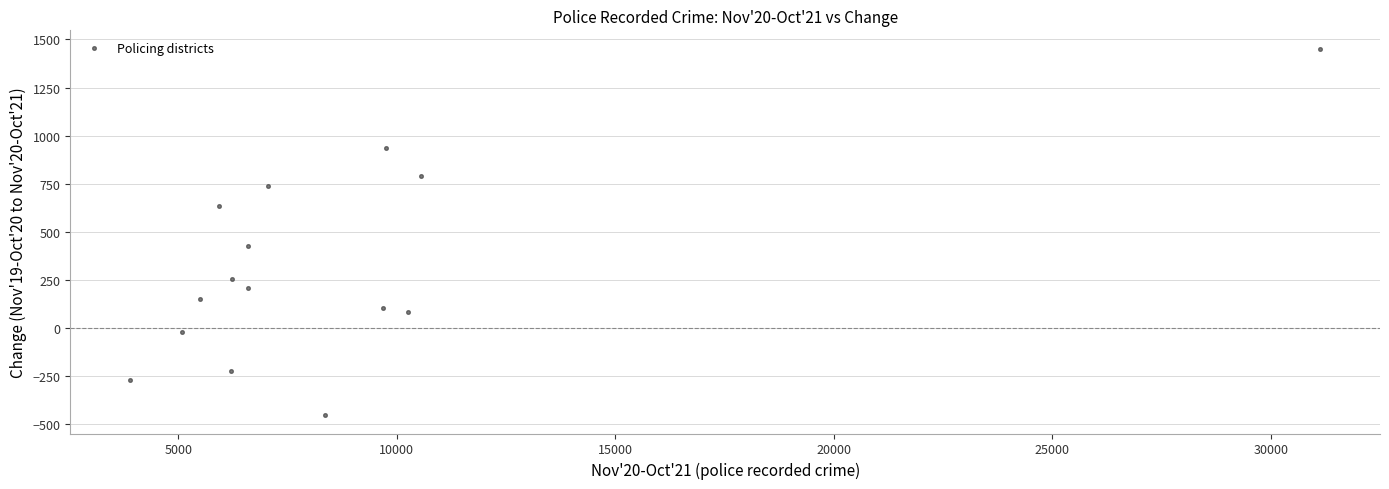

What Y value in the scatter plot is closest to 500?

428